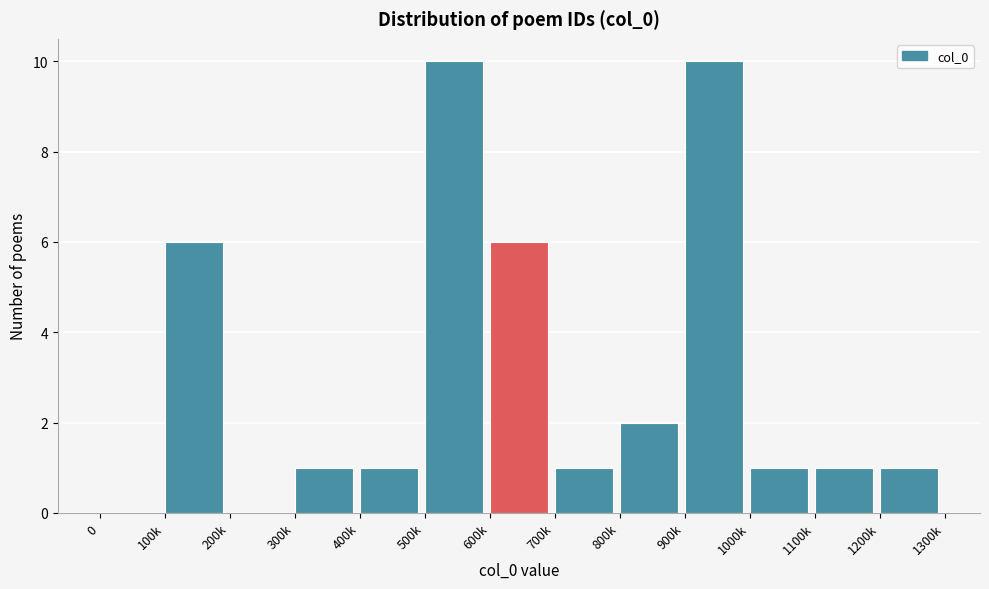

Reading right to left, transcribe all the data shown in this chart.

1200k=1	1100k=1	1000k=1	900k=10	800k=2	700k=1	600k=6	500k=10	400k=1	300k=1	200k=0	100k=6	0=0